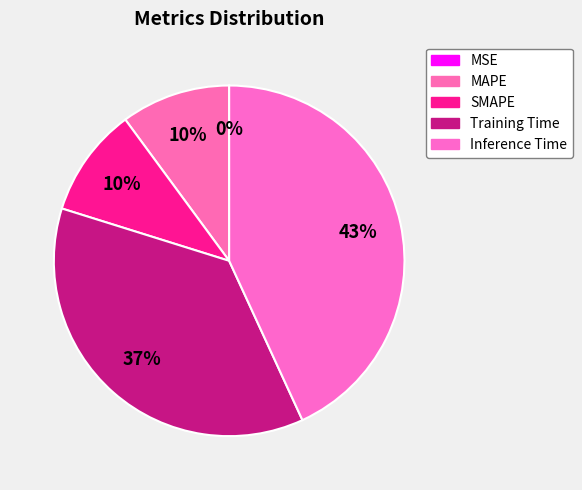

True or false: MAPE accounts for 3% of the total.

False